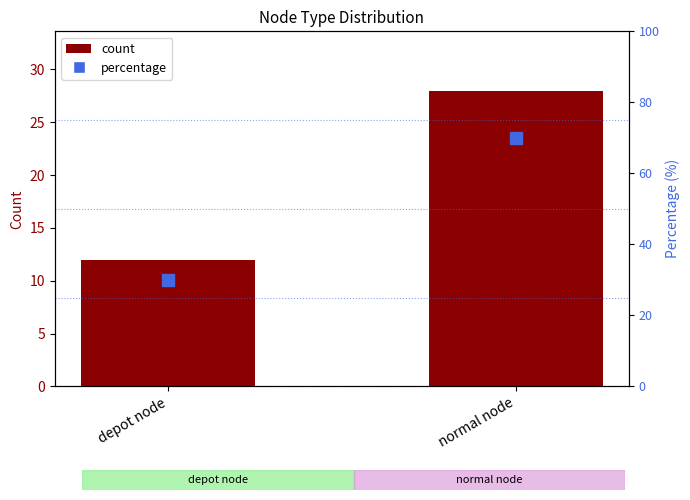

What is the label of the 2nd bar from the left?

normal node